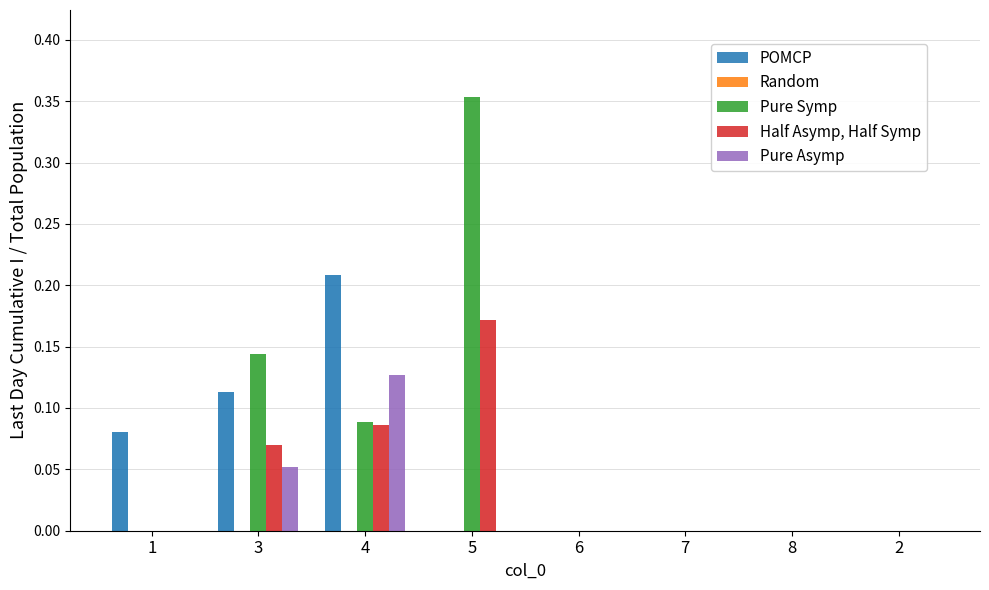

What are all the series names shown in the legend?

POMCP, Random, Pure Symp, Half Asymp, Half Symp, Pure Asymp